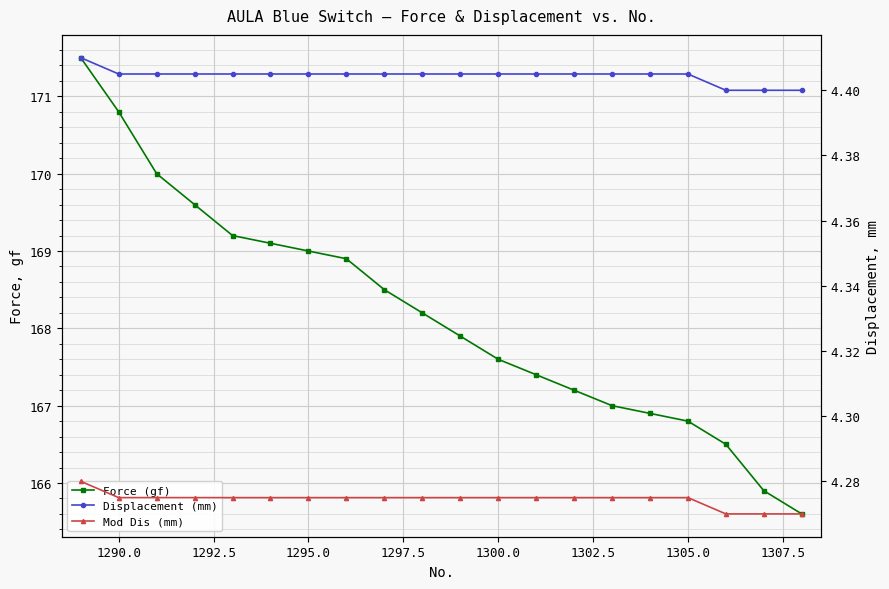

How many lines are shown in the chart?

3